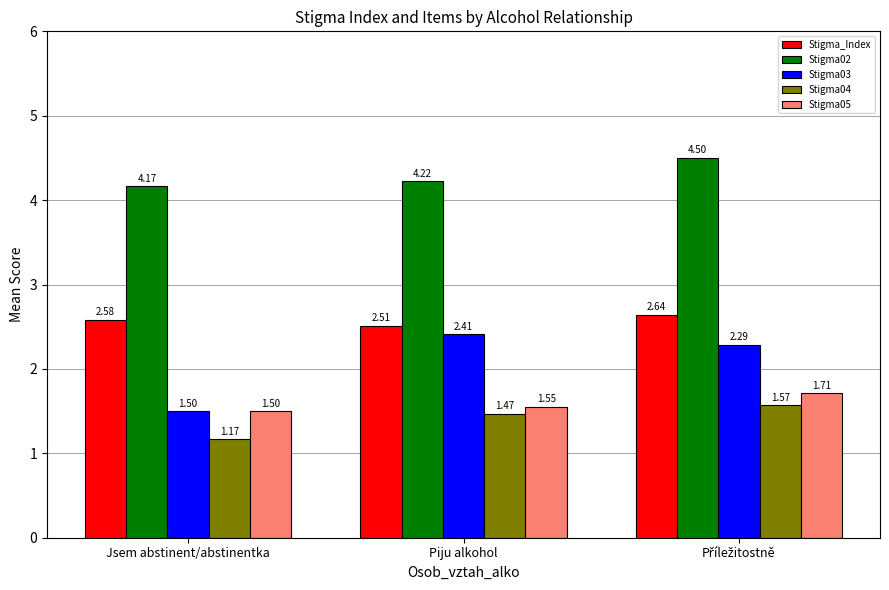

Which series has the largest total across all categories?

Stigma02